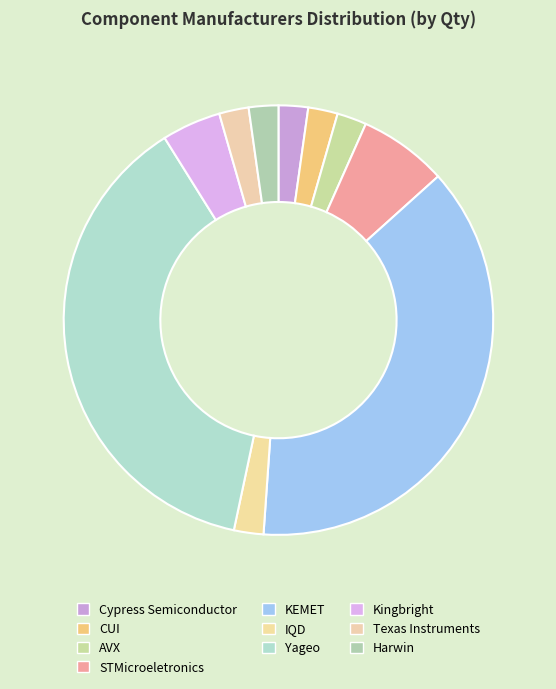

Which slice is the largest?

KEMET